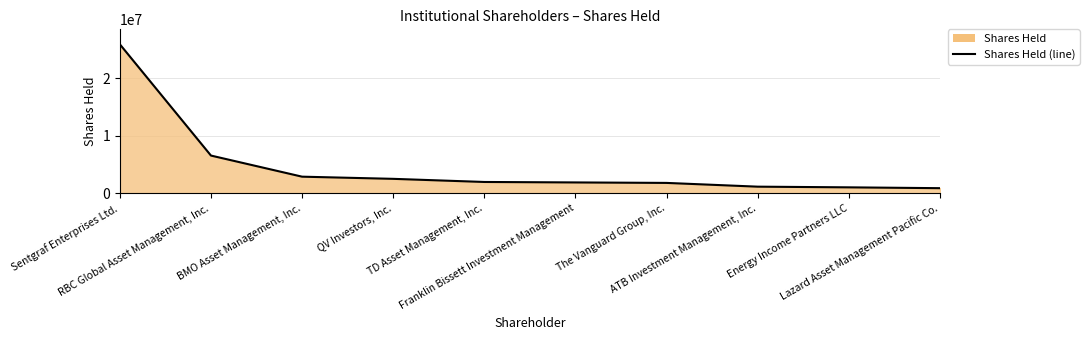

How many data points does each series have?

10